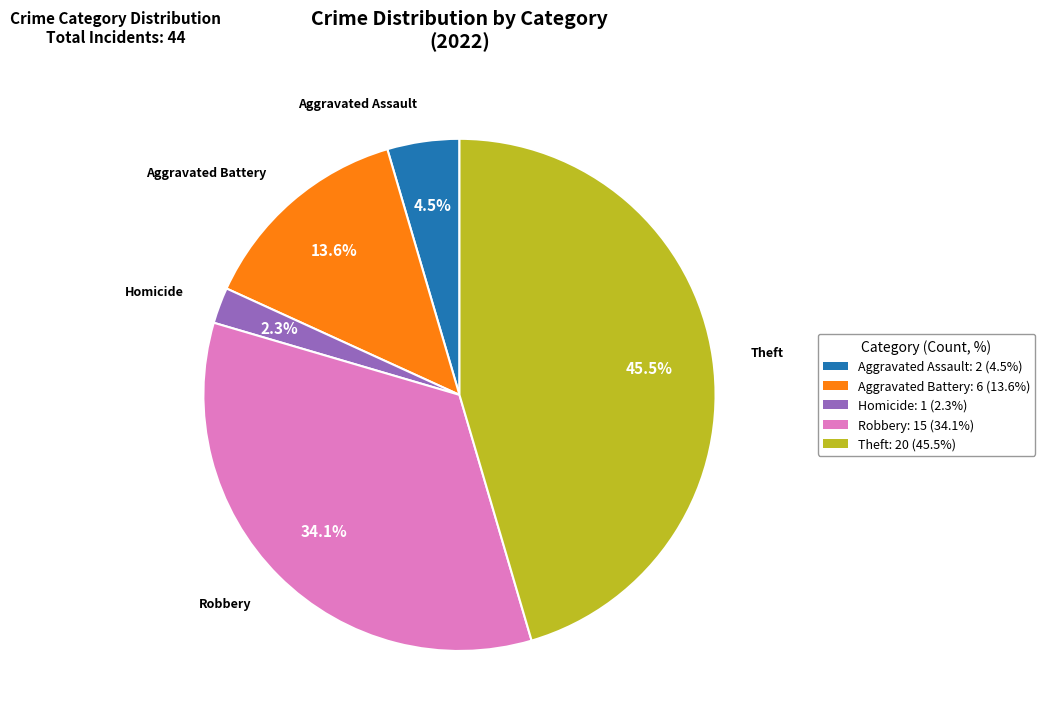

How many slices are in this pie chart?

5